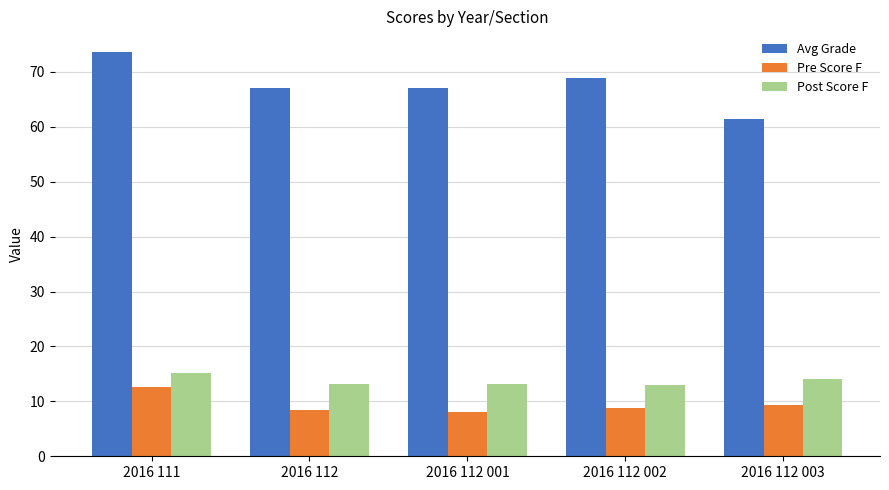

Count the number of data series in this chart.

3